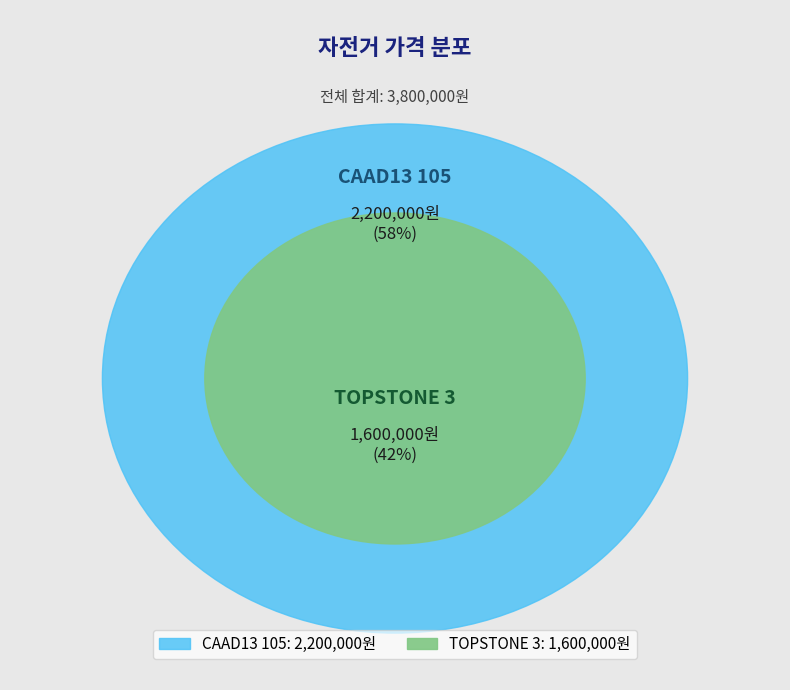

Do CAAD13 105 and TOPSTONE 3 together represent more than half of the pie?

Yes